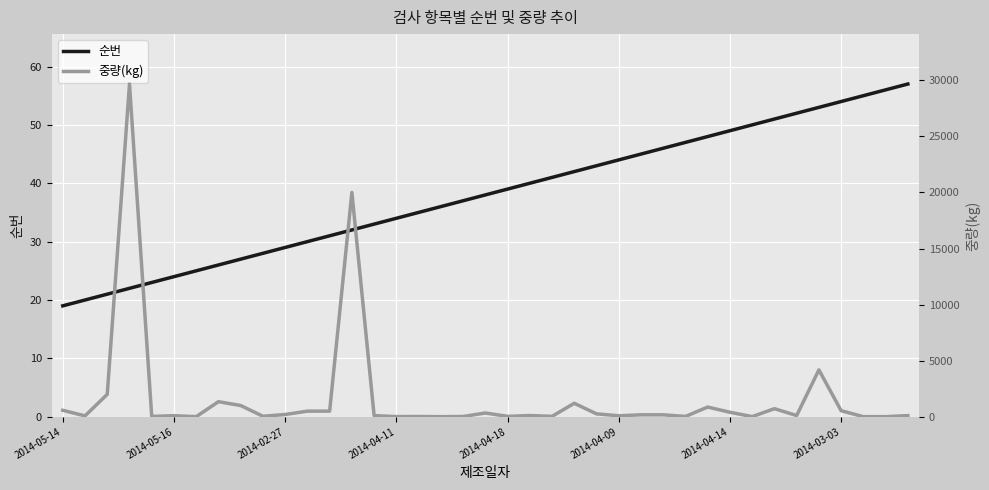

The value of 순번 at 2014-05-14 is 19. True or false?

True